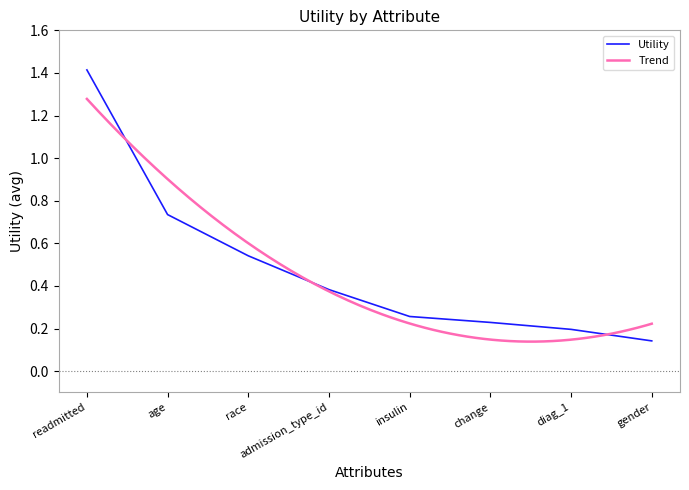

At which label is the value closest to 0?

gender